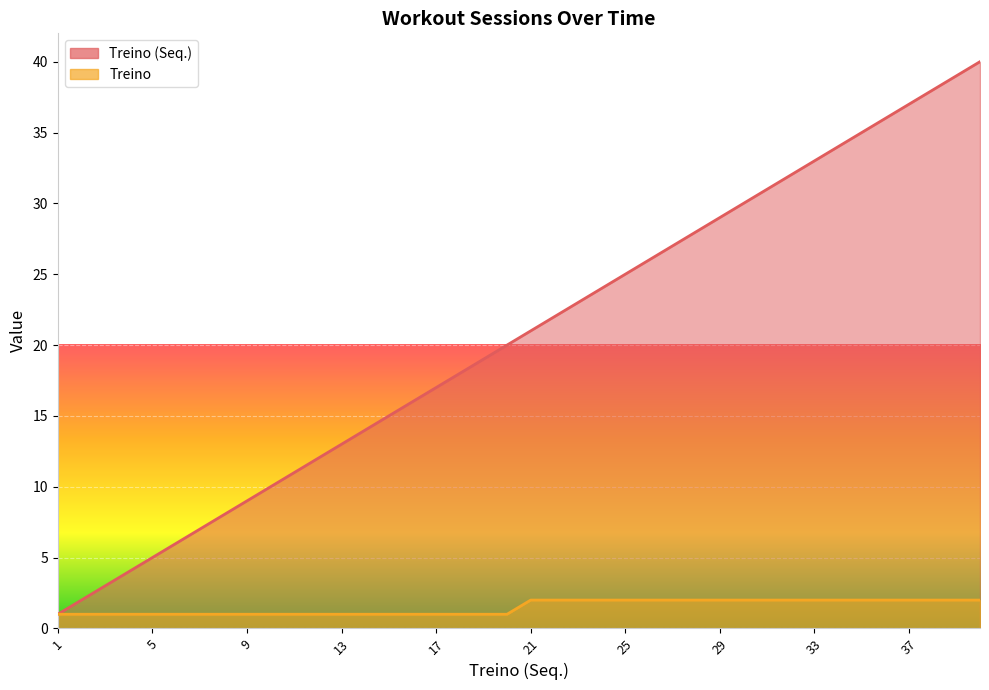

True or false: Treino has more than 0 interior local peaks.

False